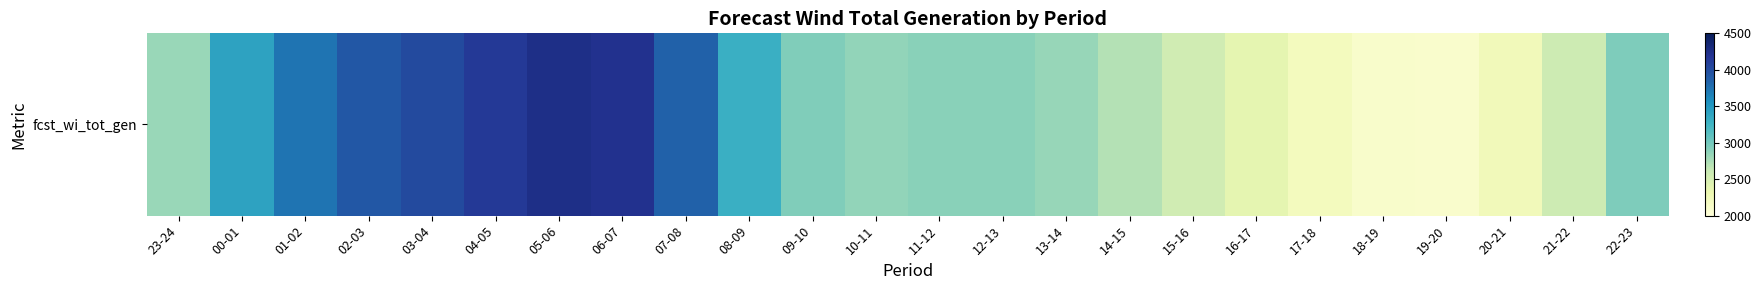

Which has a higher value, 10-11 or 11-12?

11-12